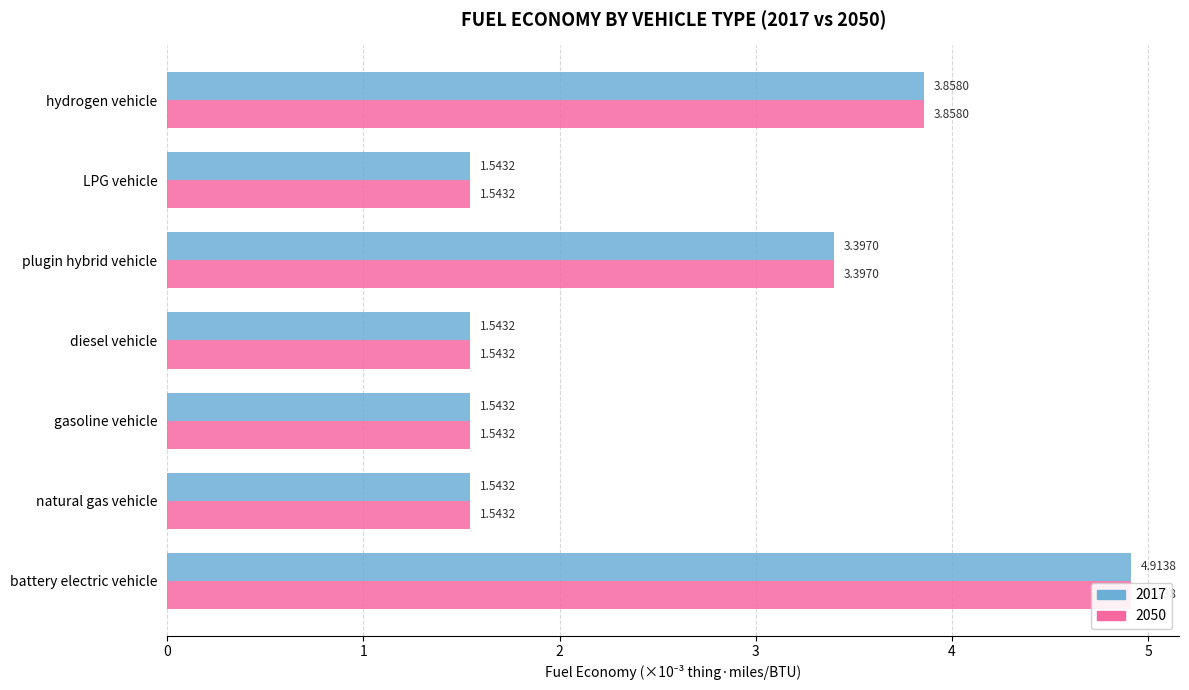

List the labels in order of value, largest first.

battery electric vehicle, hydrogen vehicle, plugin hybrid vehicle, natural gas vehicle, gasoline vehicle, diesel vehicle, LPG vehicle